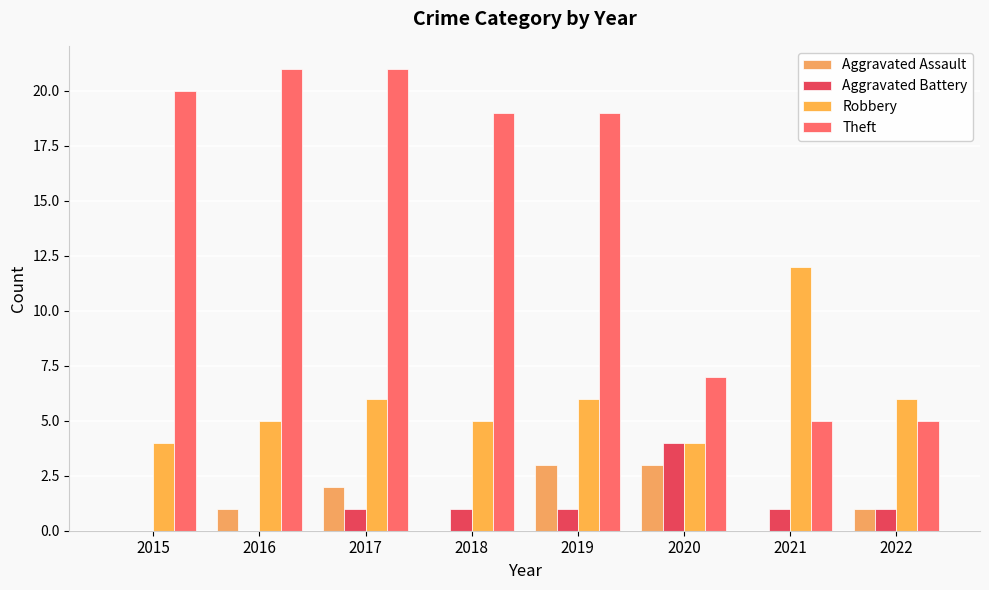

What is the value of the Robbery bar at the 3rd from the left?

6